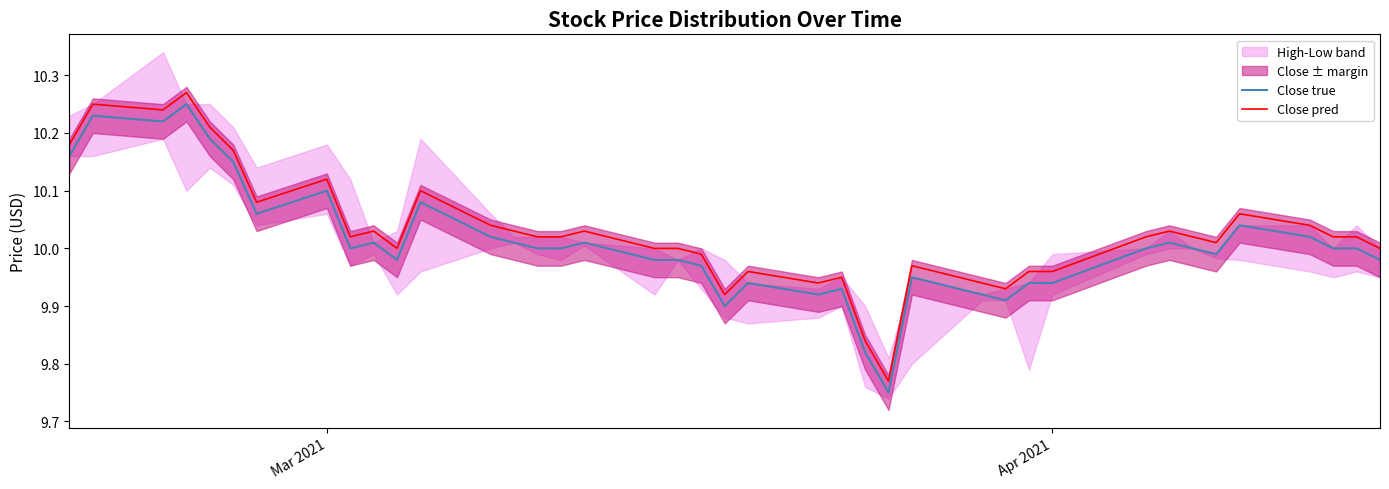

How many data points in Close true are above 10?

16